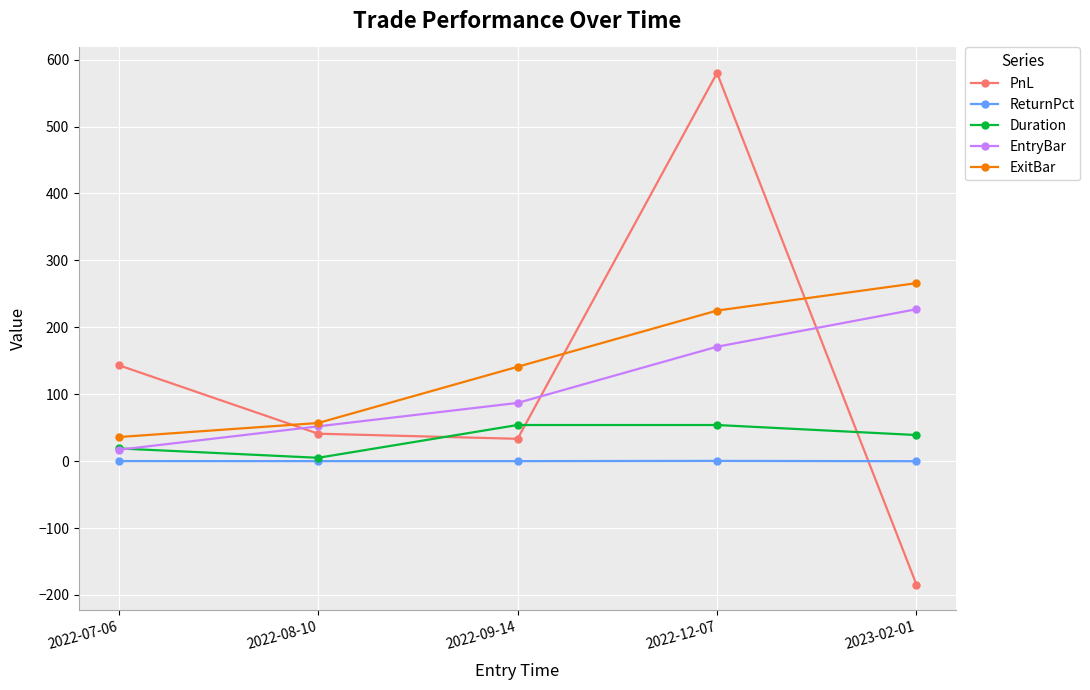

Which series has the largest range (max minus min)?

PnL